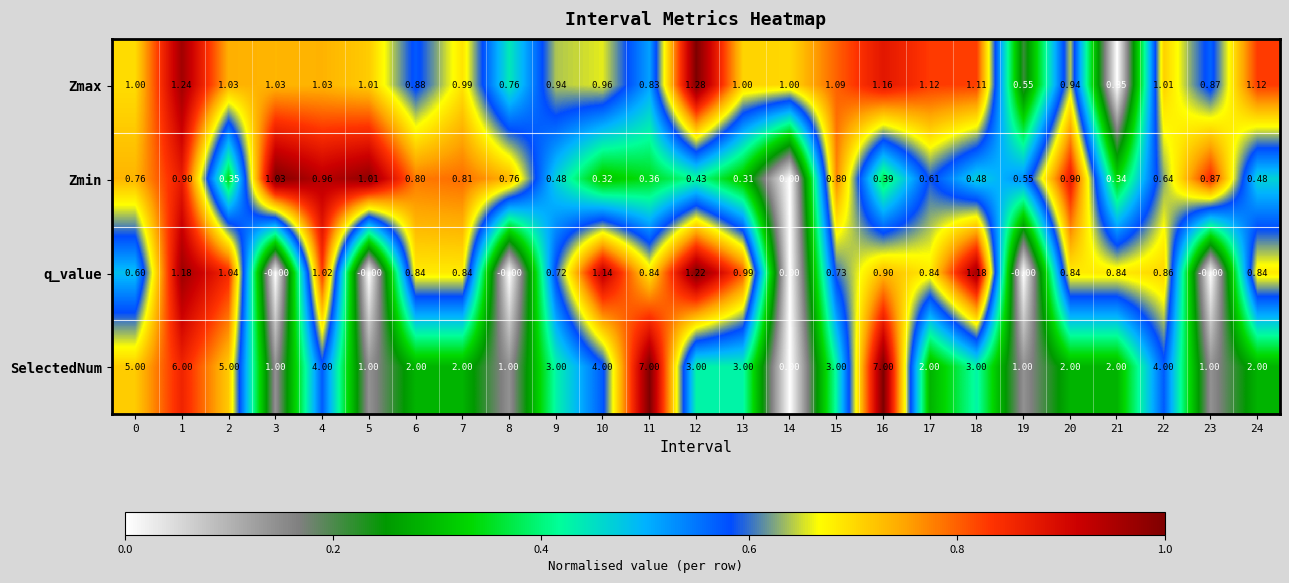

List the series in order of their peak value, highest first.

SelectedNum, Zmax, q_value, Zmin